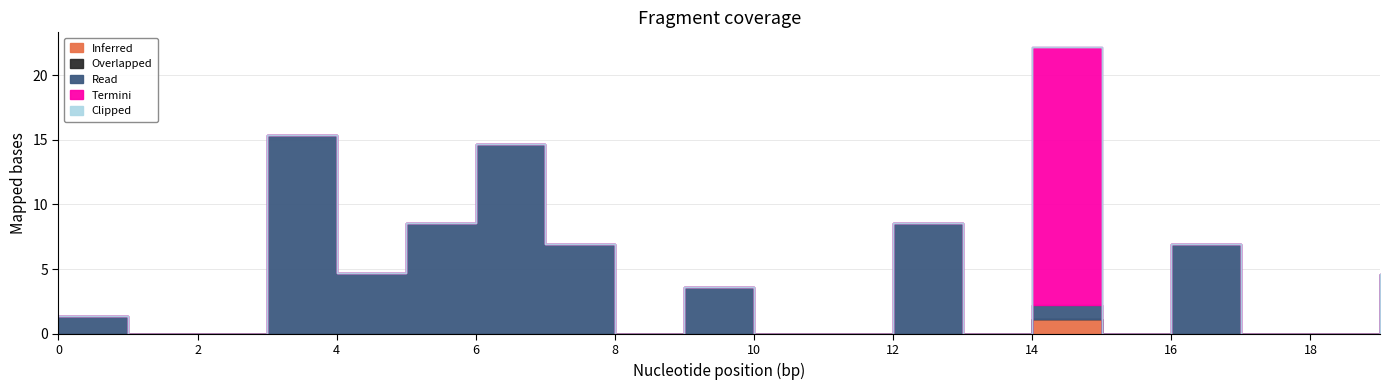

Does the chart display data point markers on the line(s)?

No